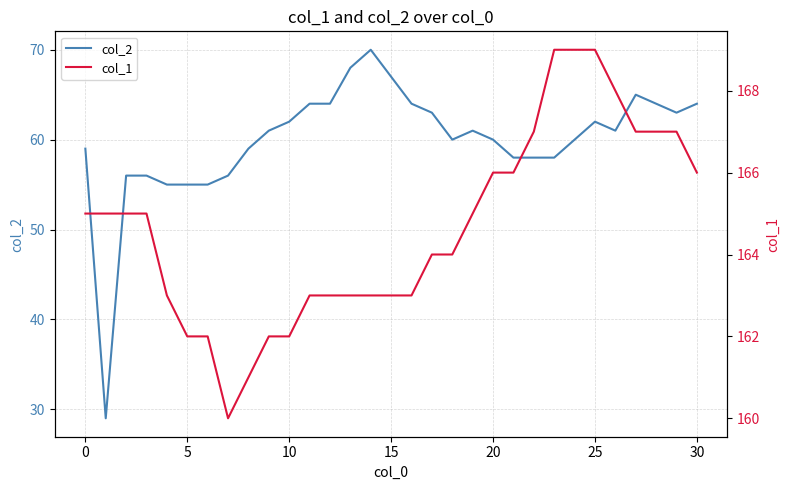

What is the spread (max minus min) of values at 25?

107